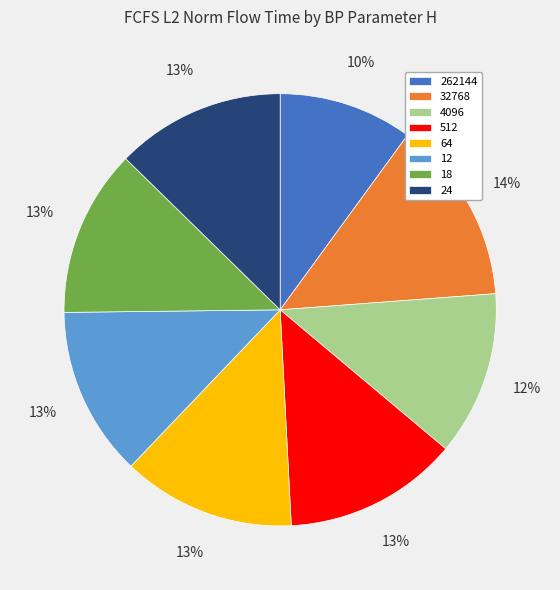

What percentage is the 64 slice, to the nearest percent?

13%